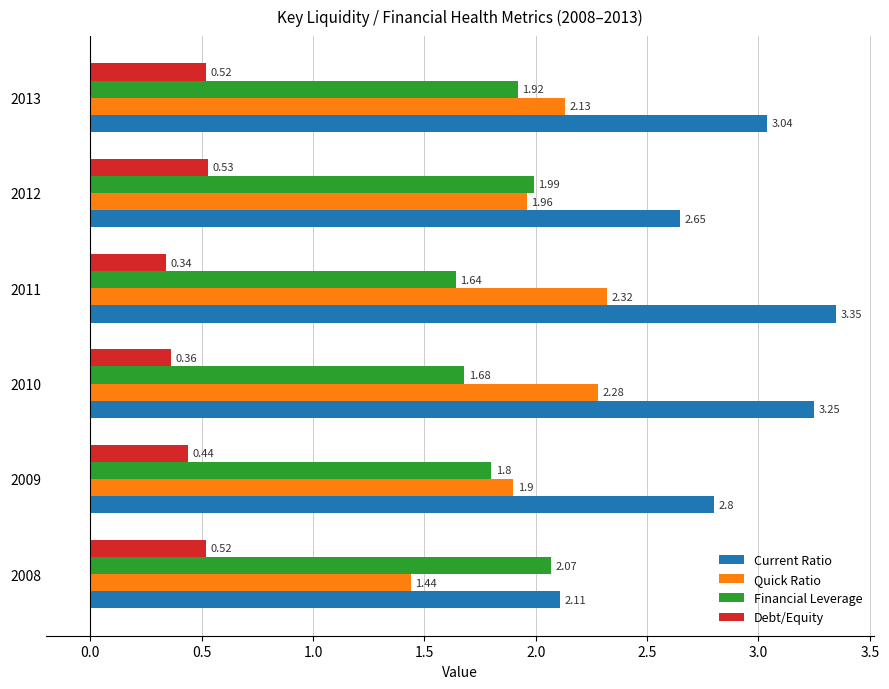

Which series has the largest total across all categories?

Current Ratio